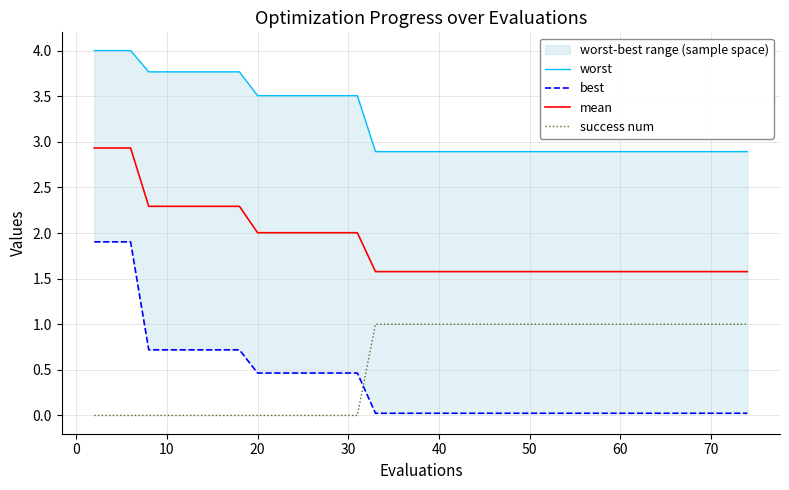

True or false: success num and mean cross at least once.

False